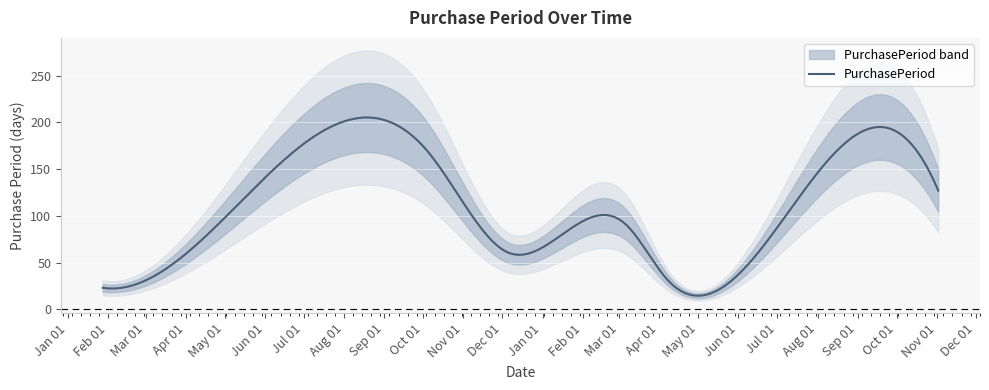

What is the change in value from 2017-04-07 to 2017-11-02?

+95